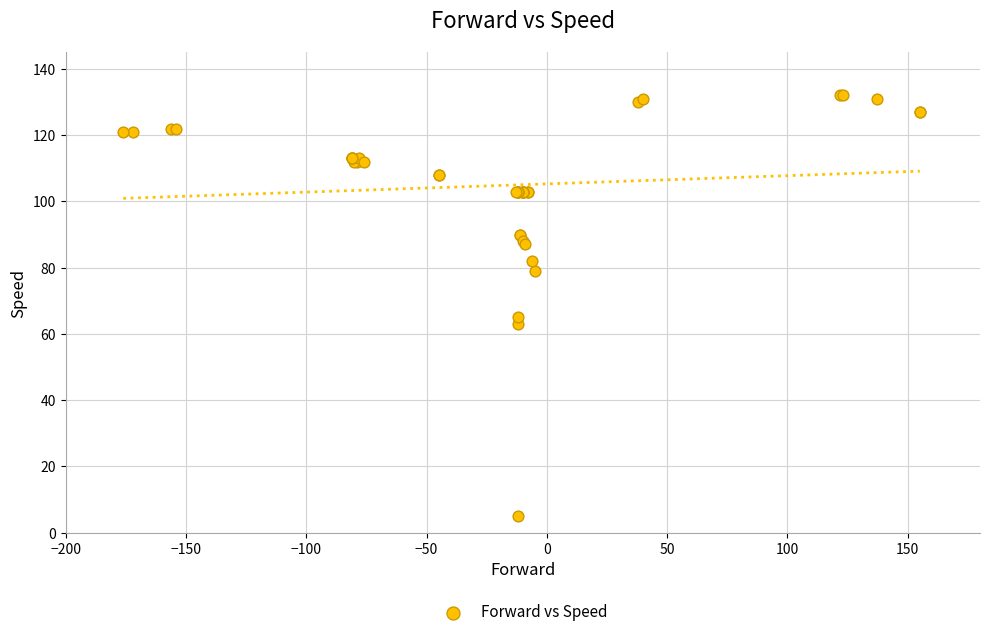

What Y value in the scatter plot is closest to 68?

65